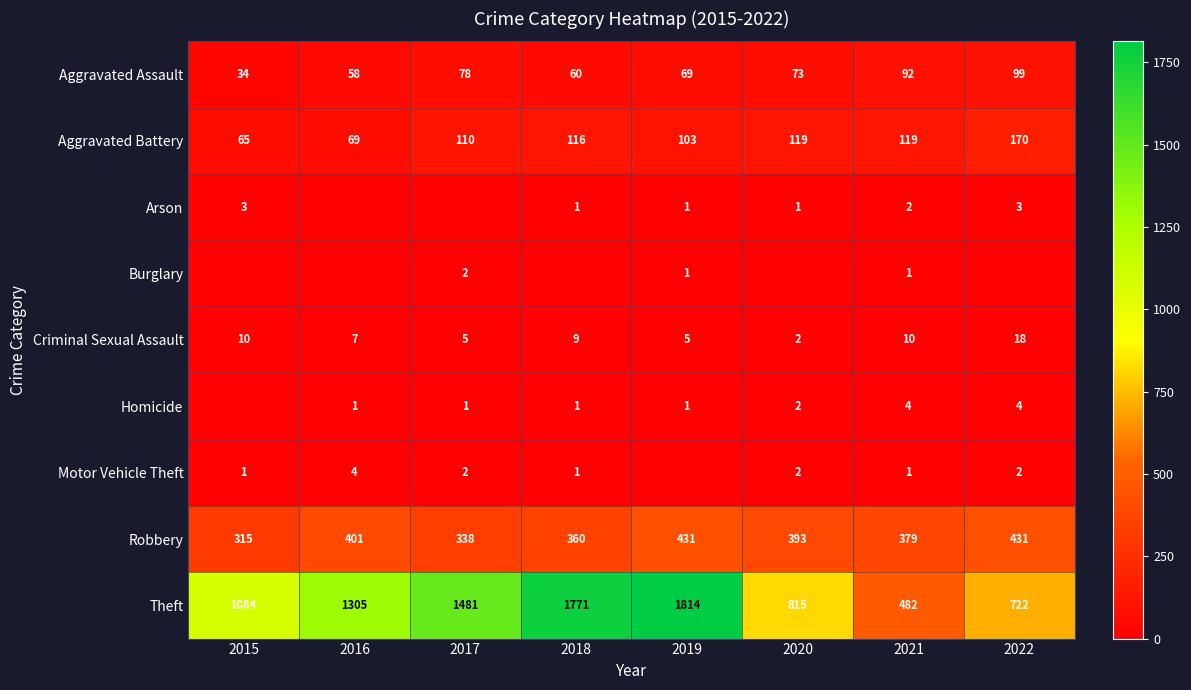

At how many categories does at least one series exceed 1808?

1